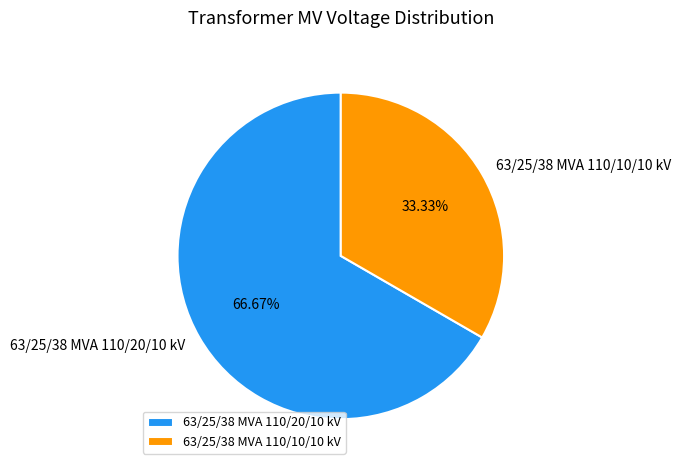

What percentage is the 63/25/38 MVA 110/20/10 kV slice, to the nearest percent?

67%